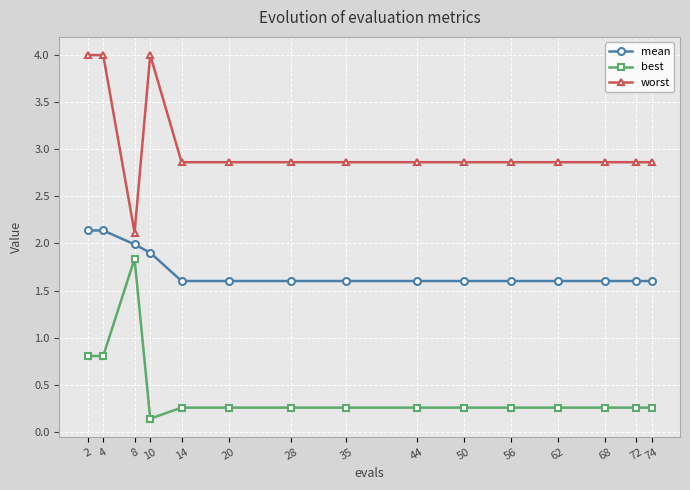

Where is best nearest to the value 0?

10